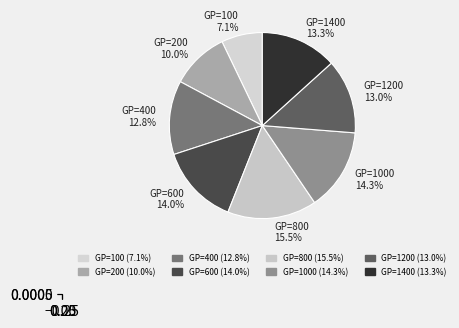

Do 1400 and 1000 together represent more than half of the pie?

No